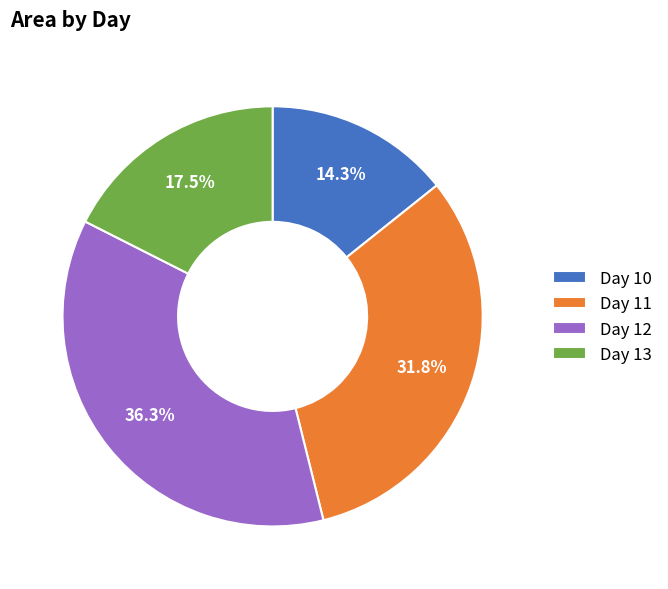

Count the number of slices in the pie.

4